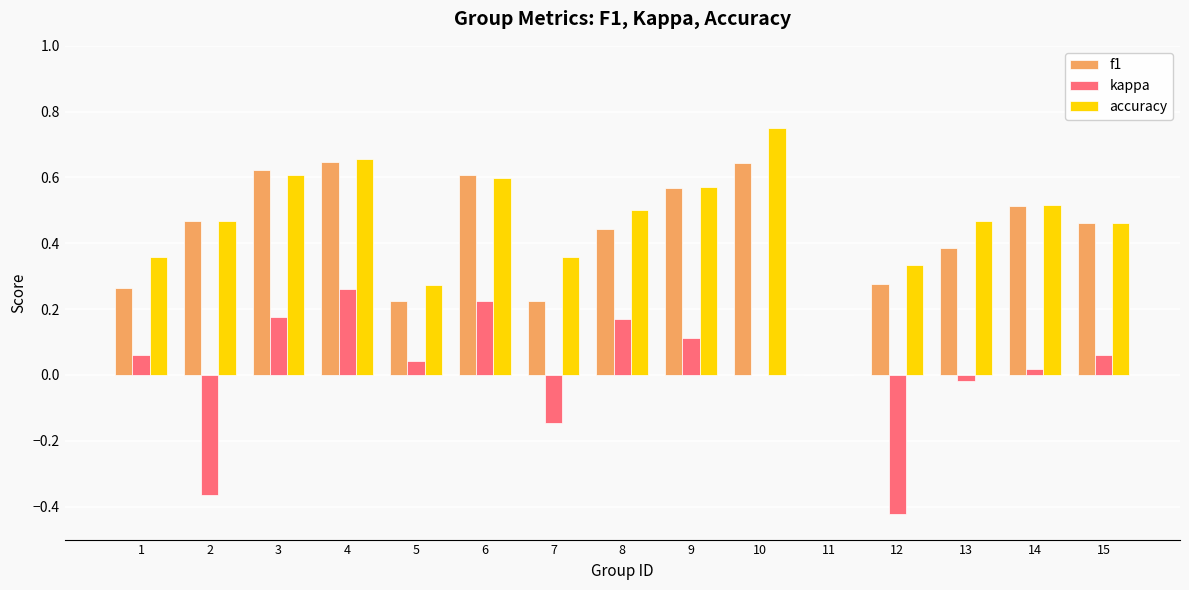

Which series changed the most between 5 and 6?

f1